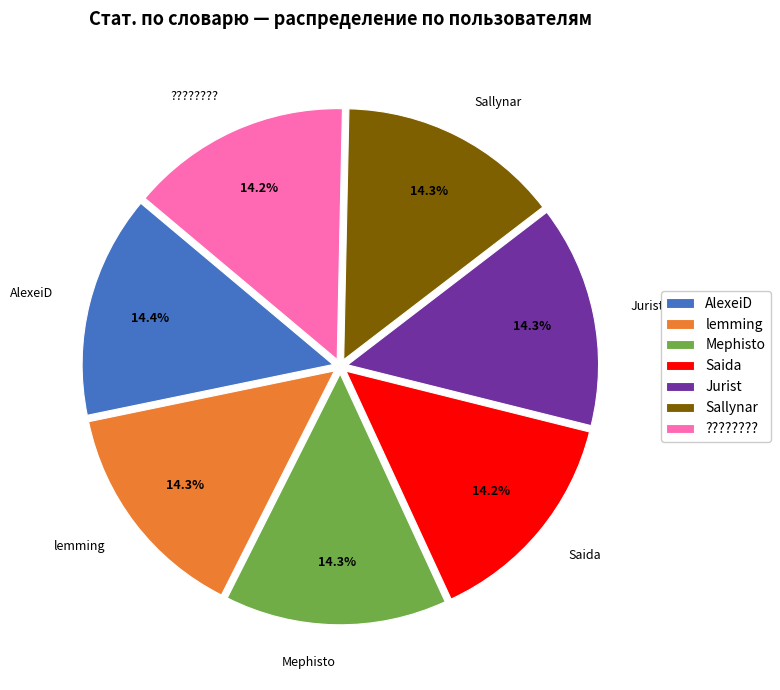

How many slices are in this pie chart?

7